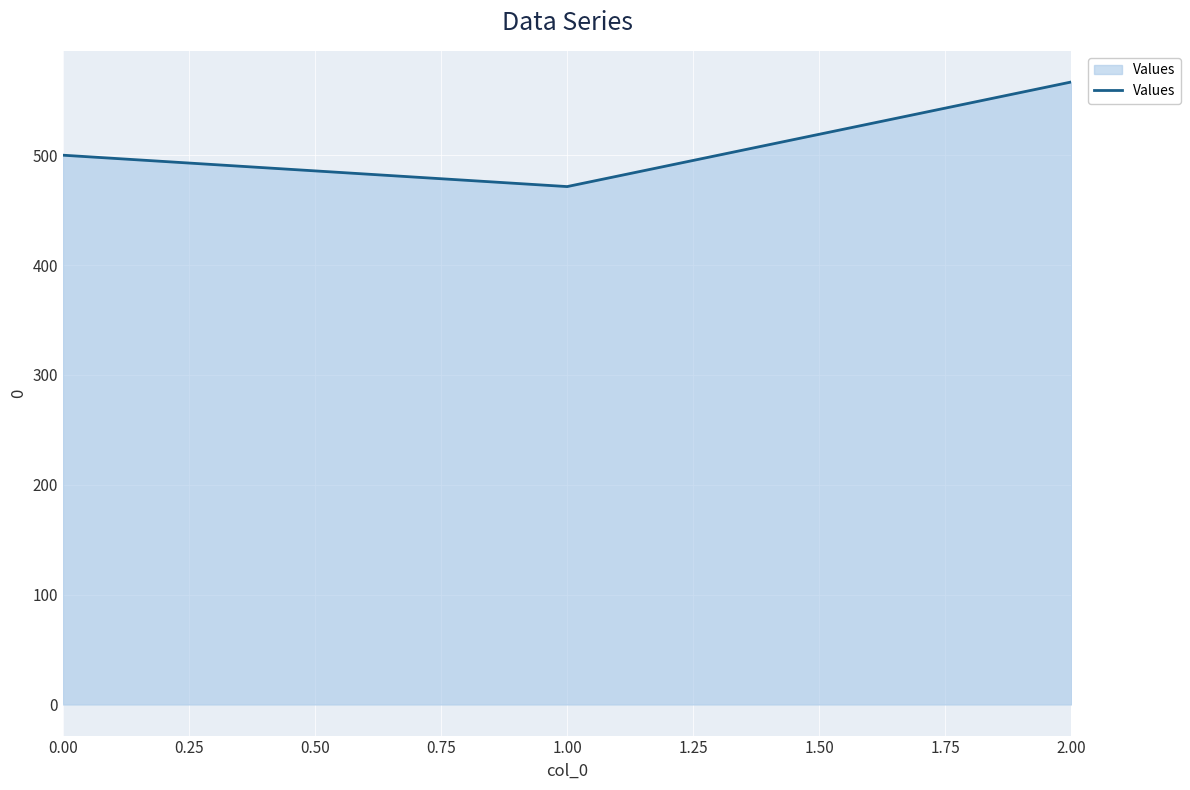

What is the change in value from 1.00 to 2.00?

+95.2